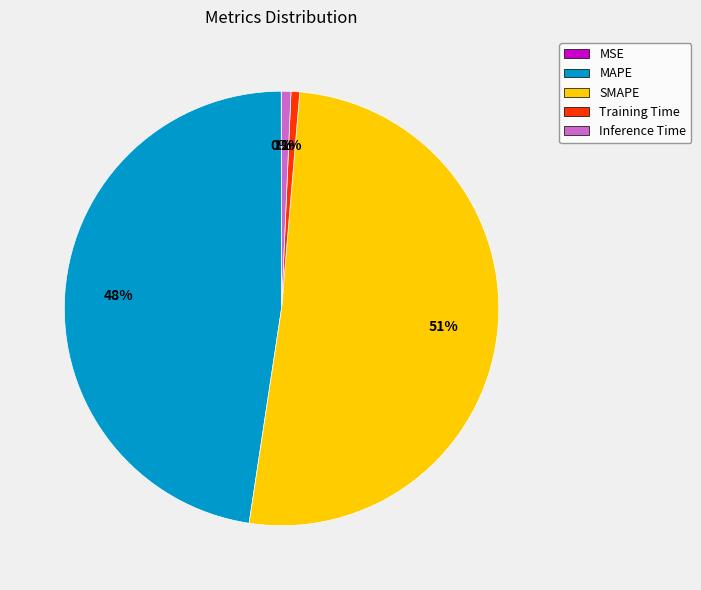

To the nearest percent, what percentage of the pie is Inference Time?

1%